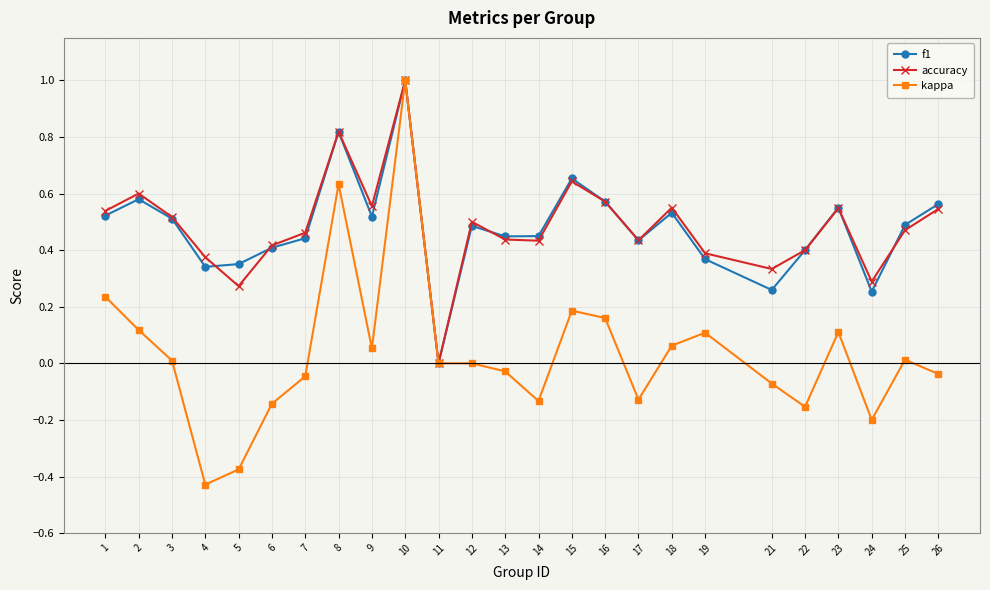

Is it true that accuracy equals 1.0 at 16?

False